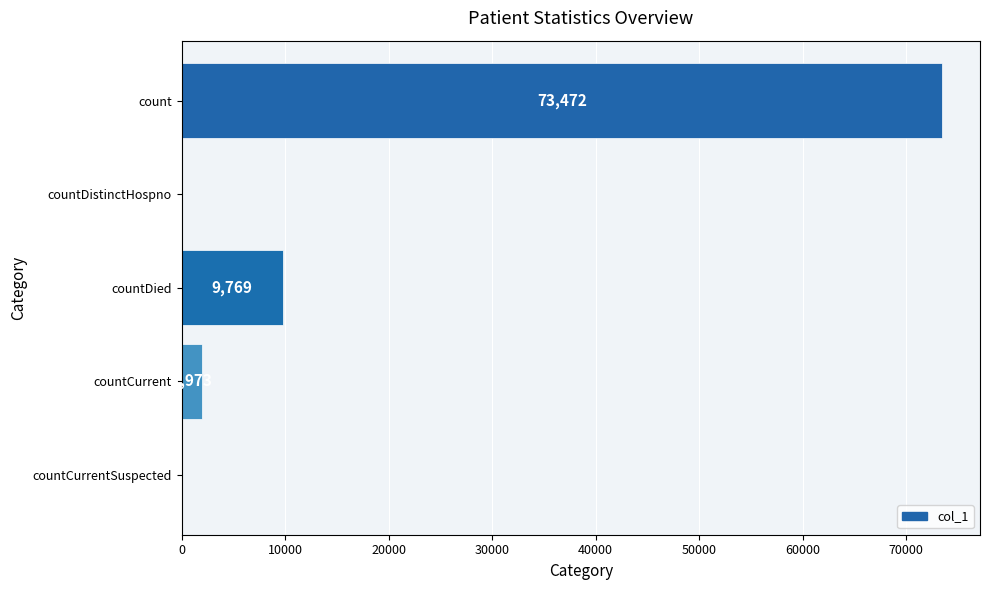

How many series are shown in this chart?

1